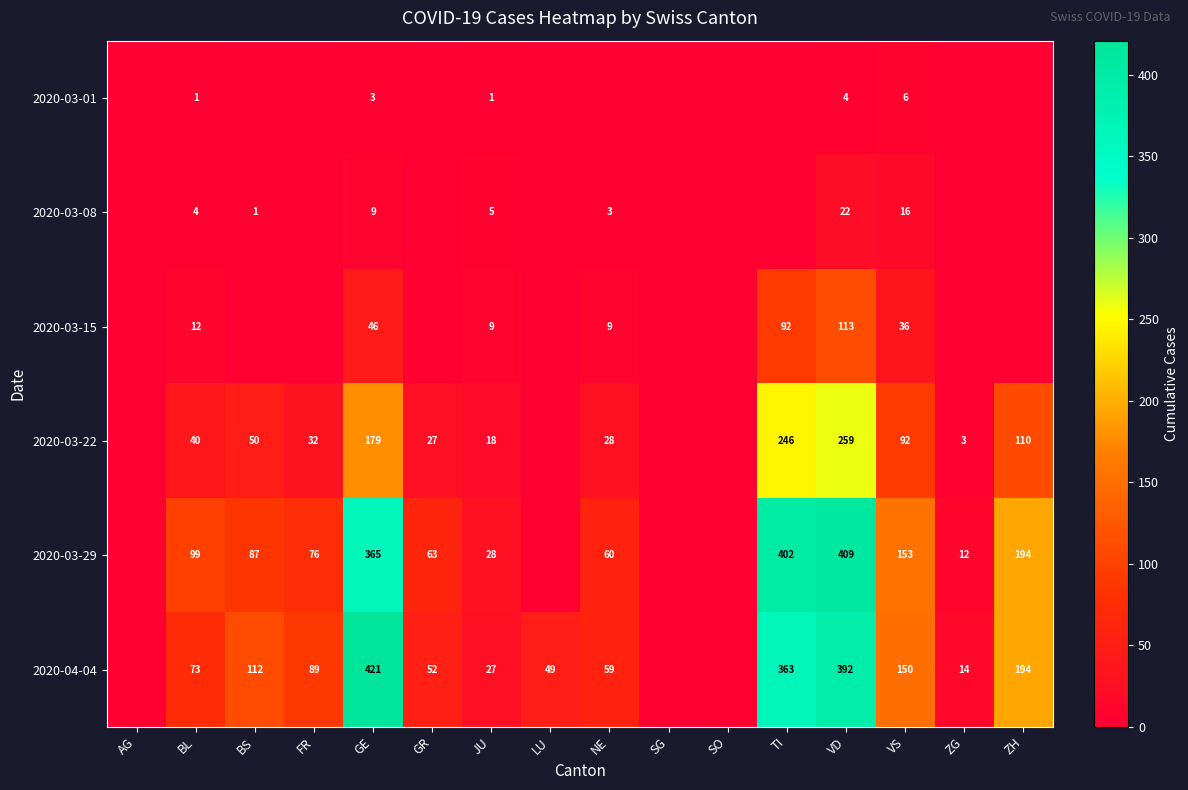

At BL, list the series in order from largest to smallest.

2020-03-29, 2020-04-04, 2020-03-22, 2020-03-15, 2020-03-08, 2020-03-01